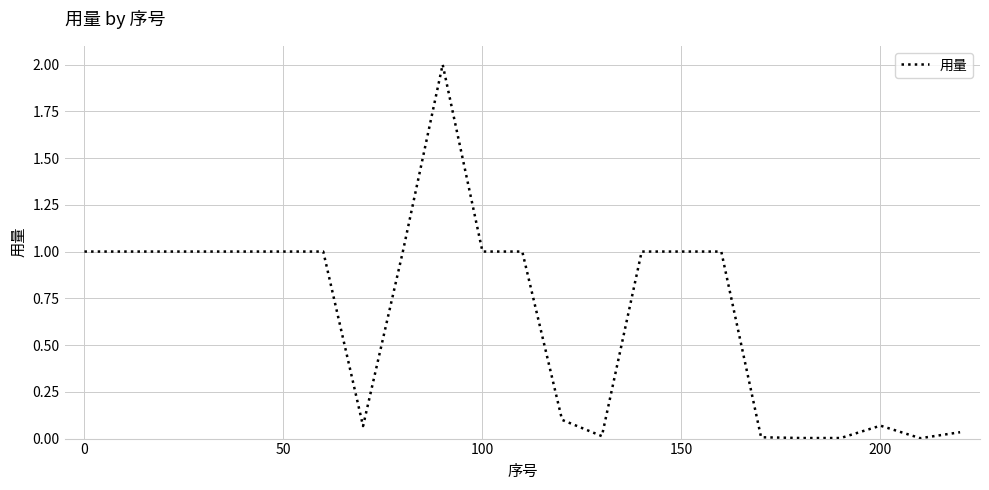

What is the sum of the values at 150 and 24?

2.0